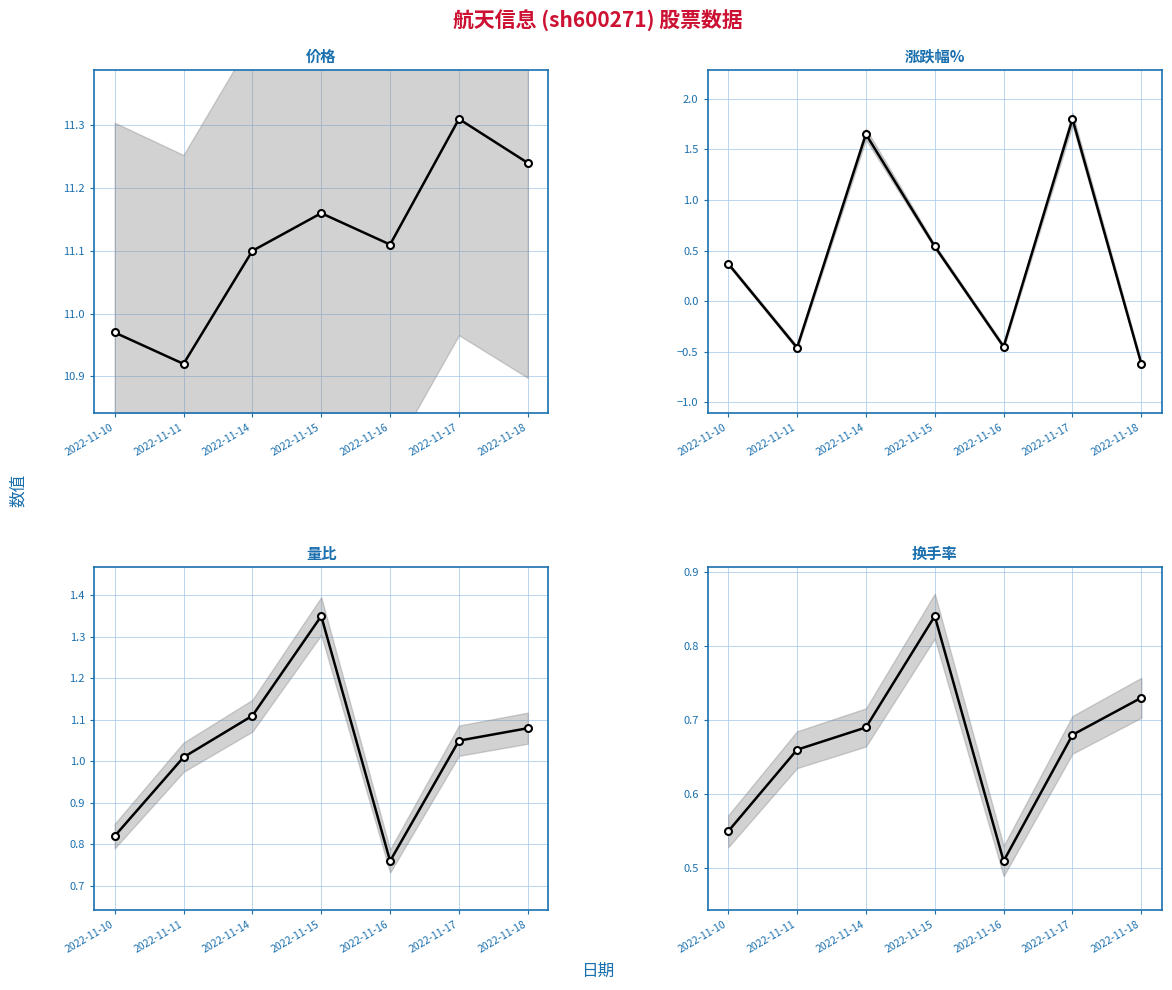

Between 2022-11-14 and 2022-11-18, which is larger?

2022-11-18